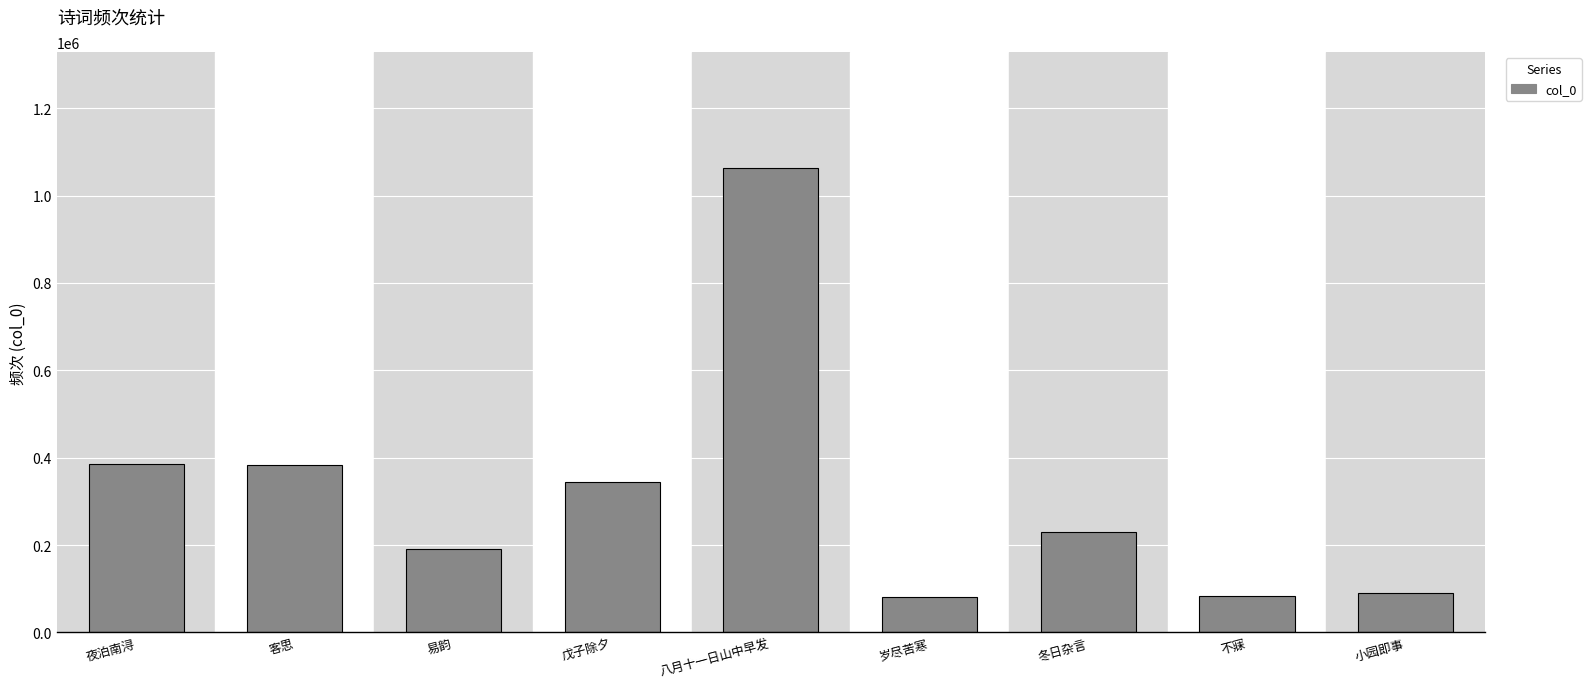

What is the sum of the values at 小园即事 and 夜泊南浔?

474532